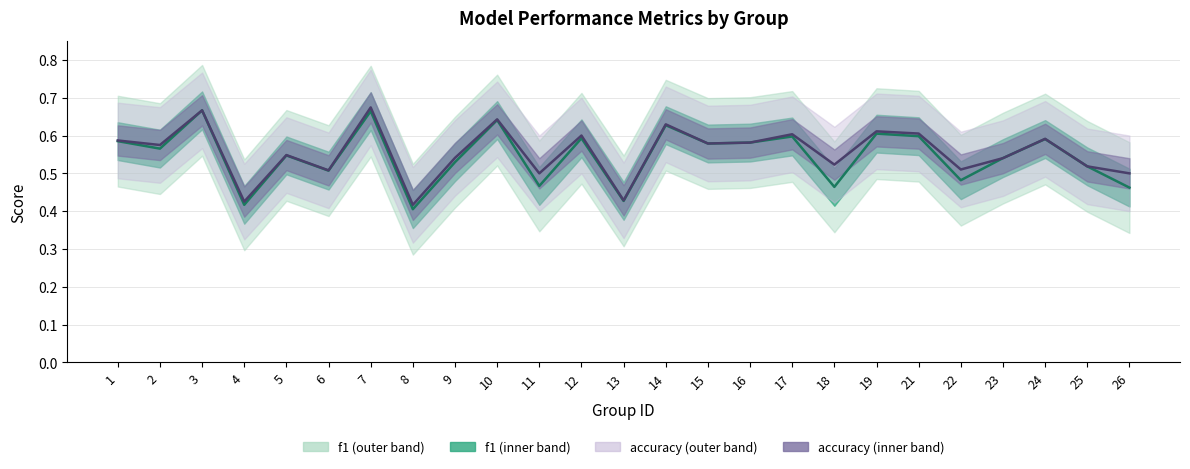

List the series in order of their overall mean, highest first.

accuracy, f1